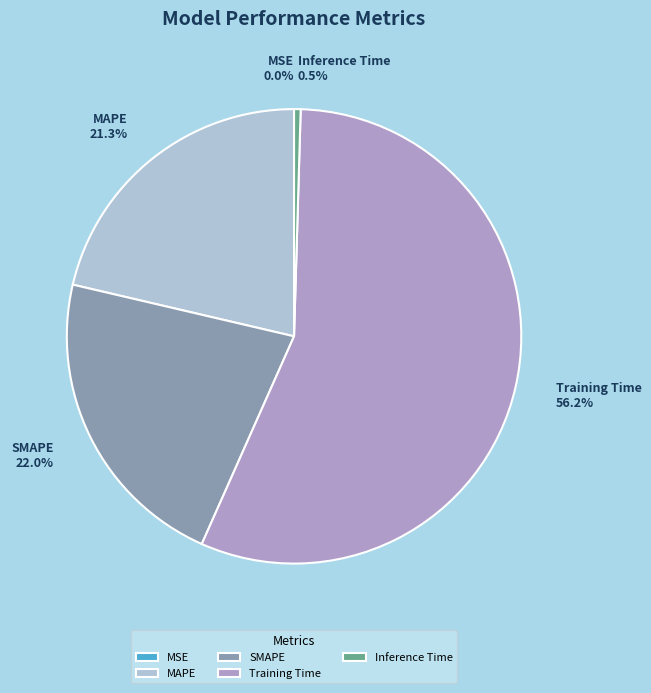

Does any single category account for the majority?

Yes